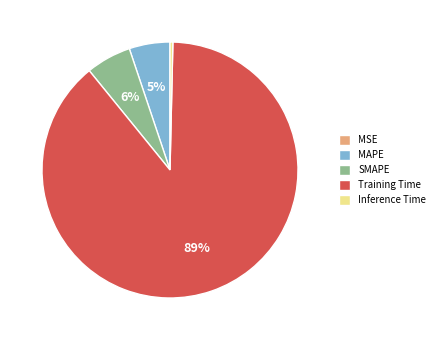

Combined, do MAPE and Training Time account for over 50%?

Yes